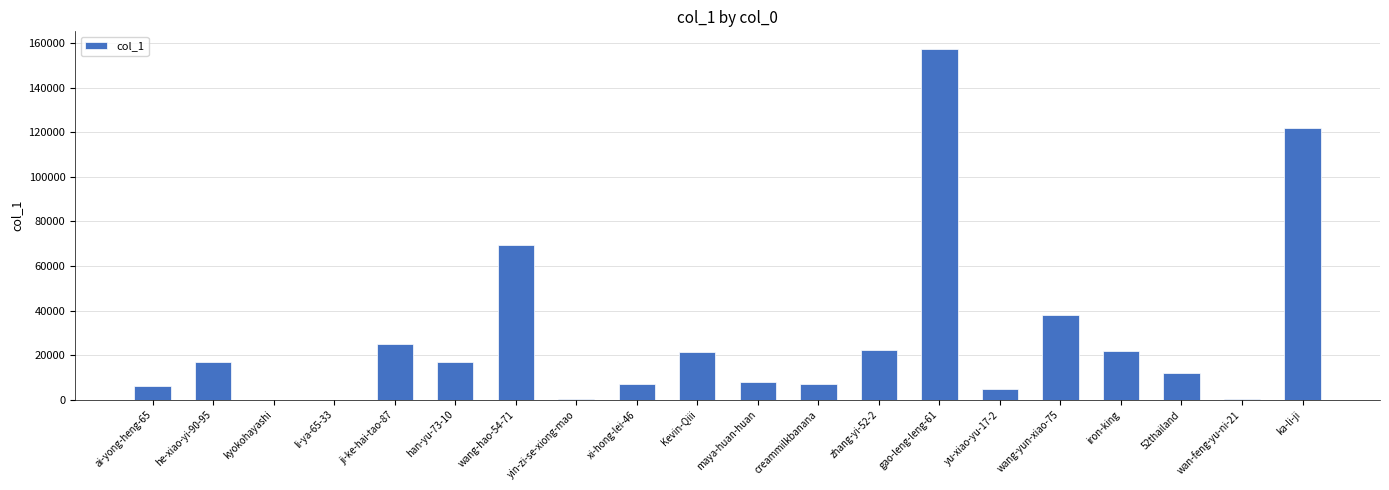

What is the change in value from wang-hao-54-71 to ka-li-ji?

+52464